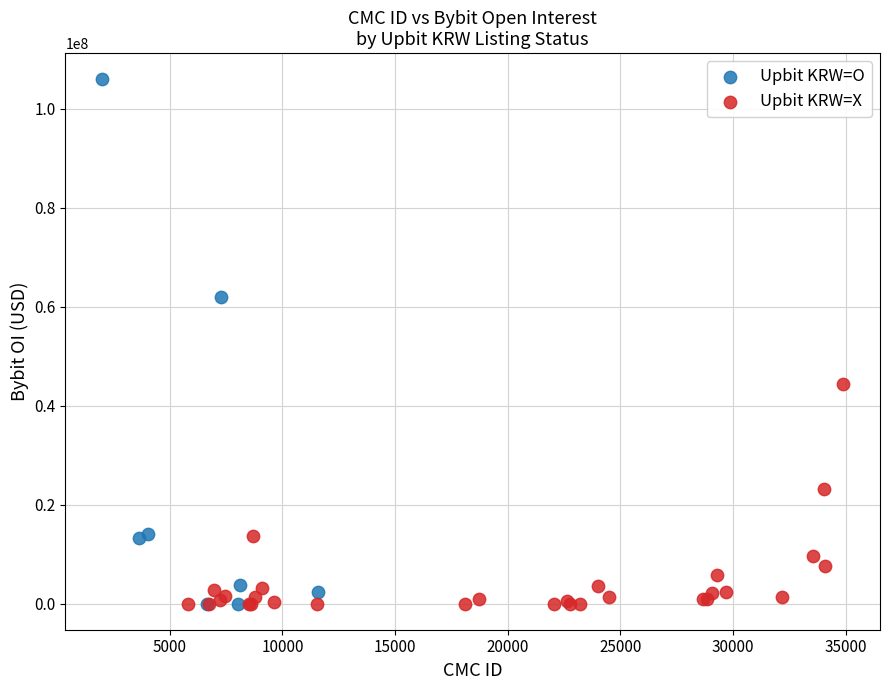

Which series contains the highest Y value?

Upbit KRW=O